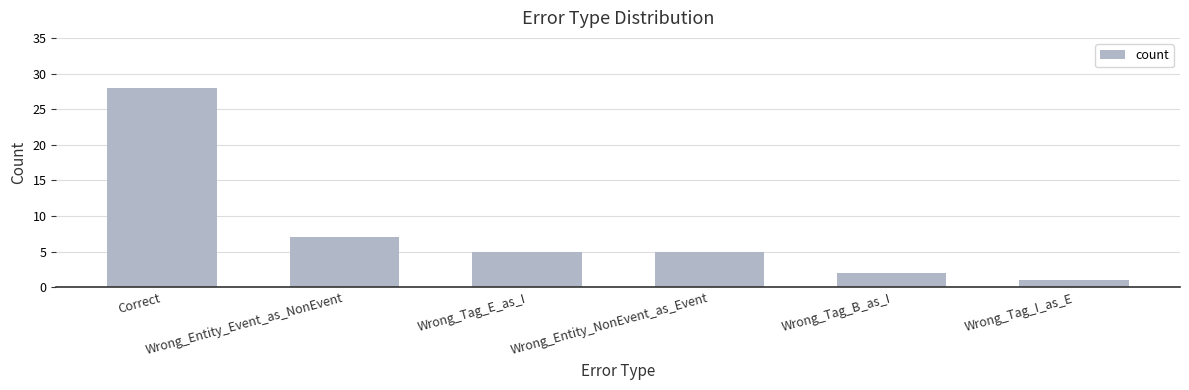

How many series are shown in this chart?

1